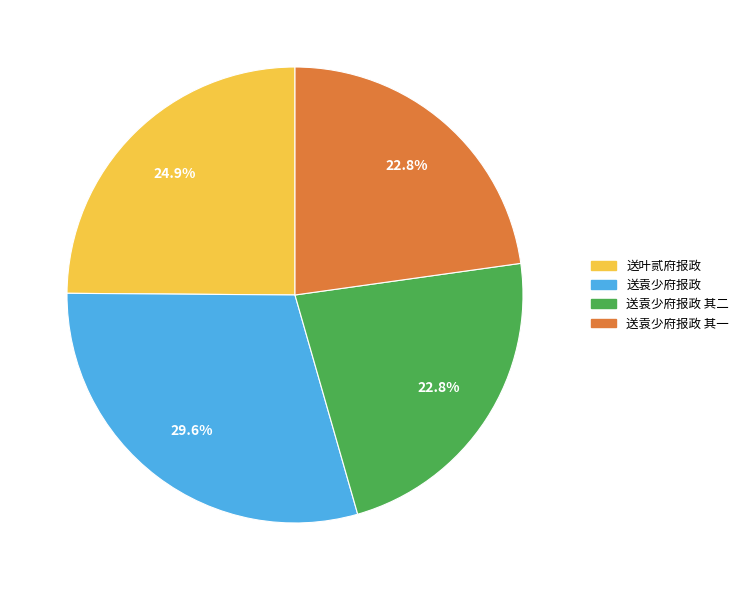

Is there a majority slice in this chart?

No